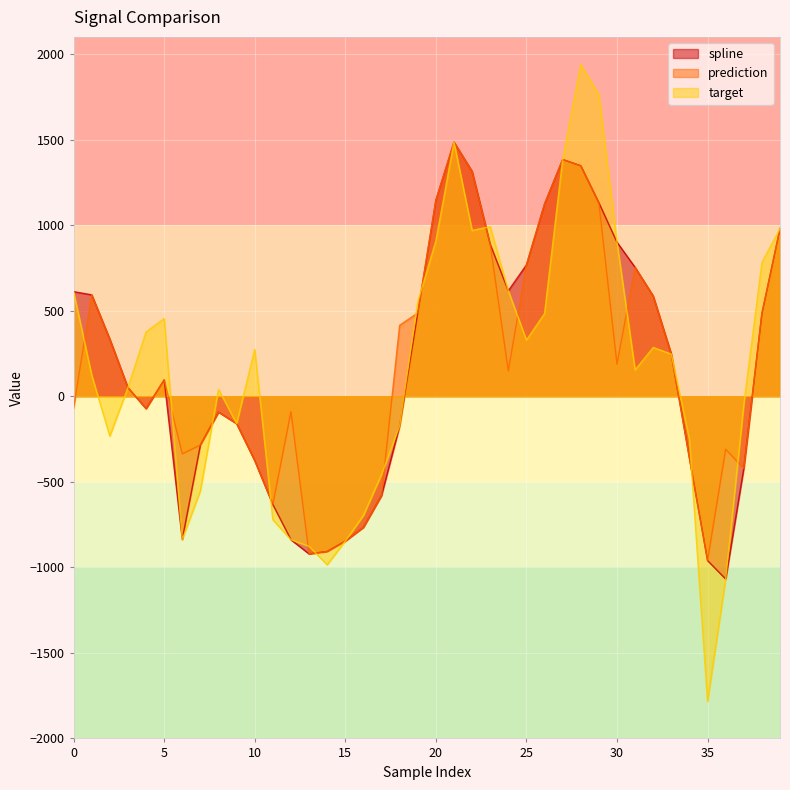

What is the difference between the highest and lowest values at 16?

69.4